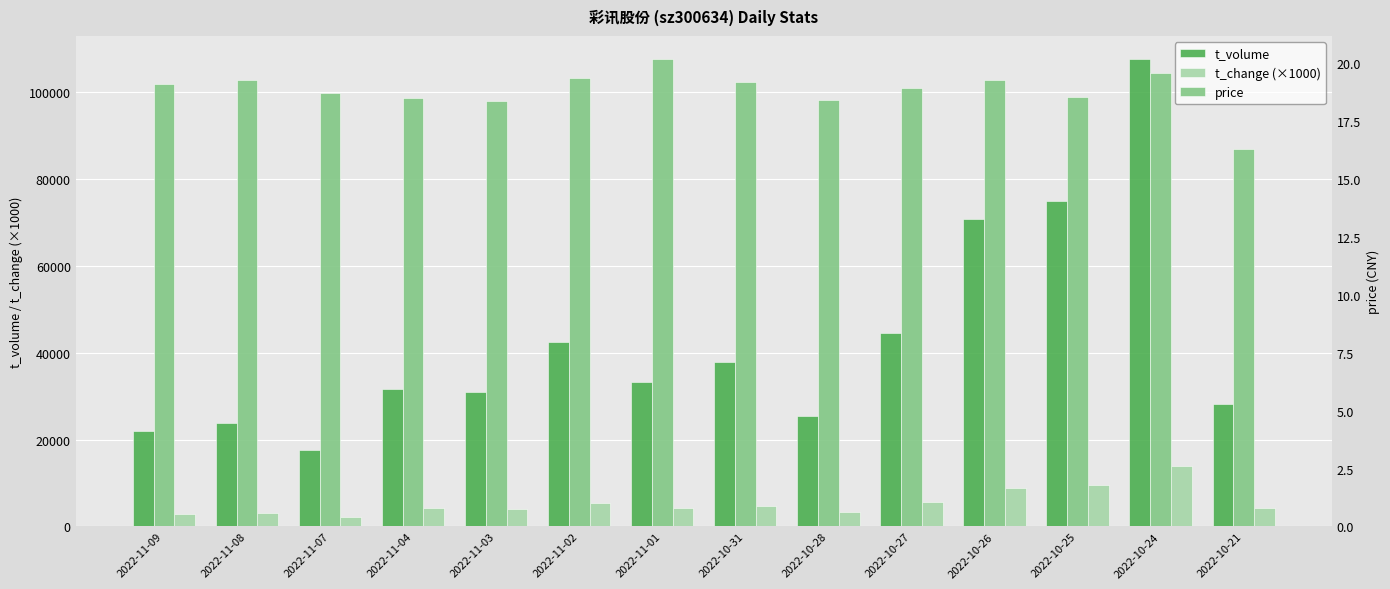

What is the difference between the maximum and minimum values in the t_volume series?

89871.0